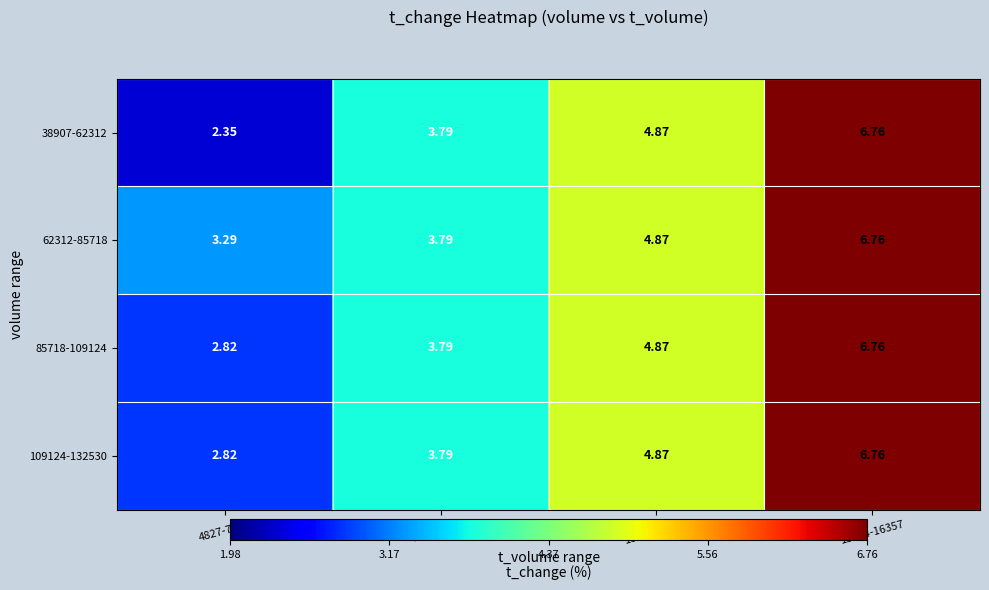

Is the value of 62312-85718 at 10592-13474 greater than the value of 85718-109124 at 7709-10592?

Yes